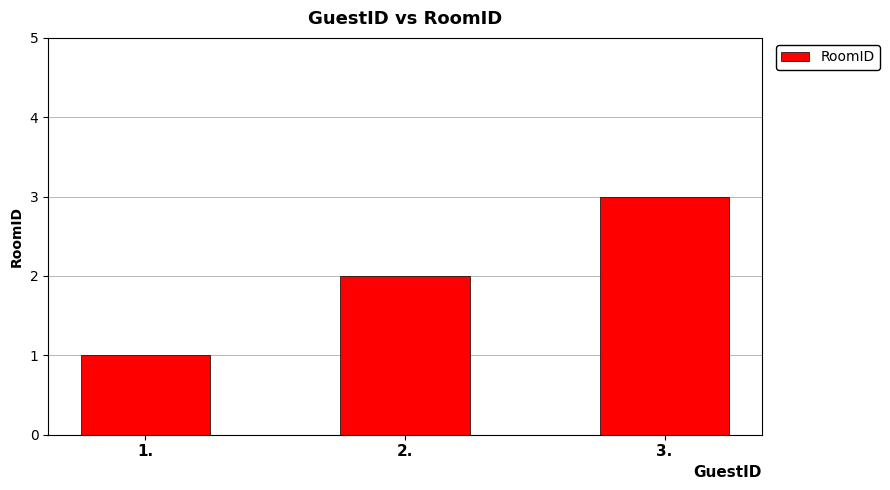

Reading left to right, what are all the values shown in this chart?

1	2	3